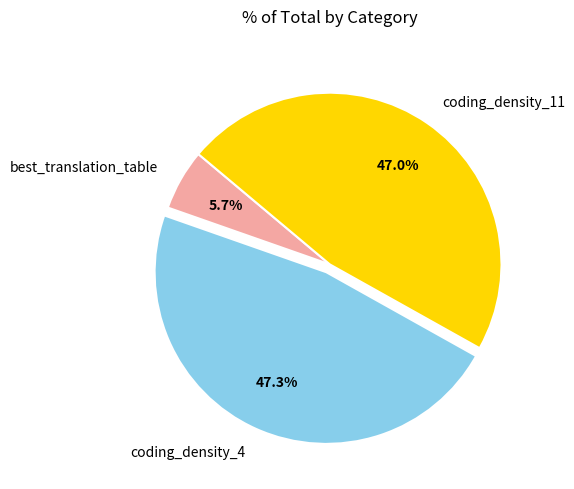

Between best_translation_table and coding_density_11, which is larger?

coding_density_11